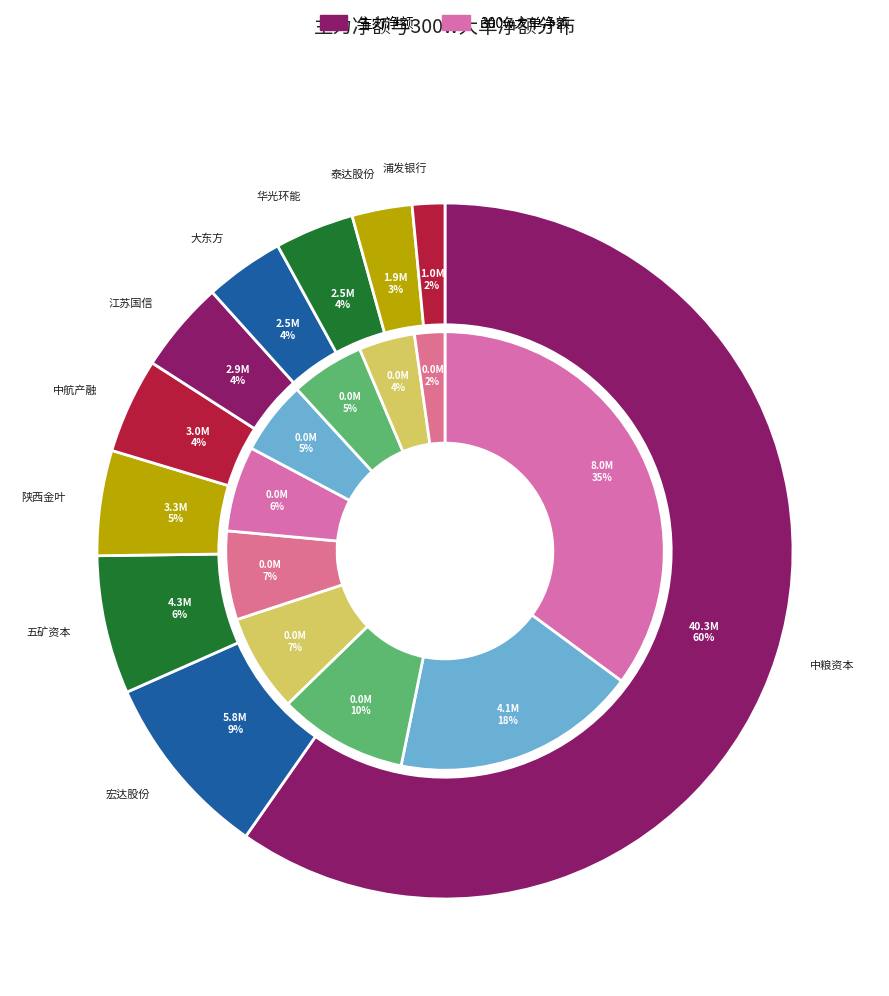

To the nearest percent, what portion does 泰达股份 represent?

3%